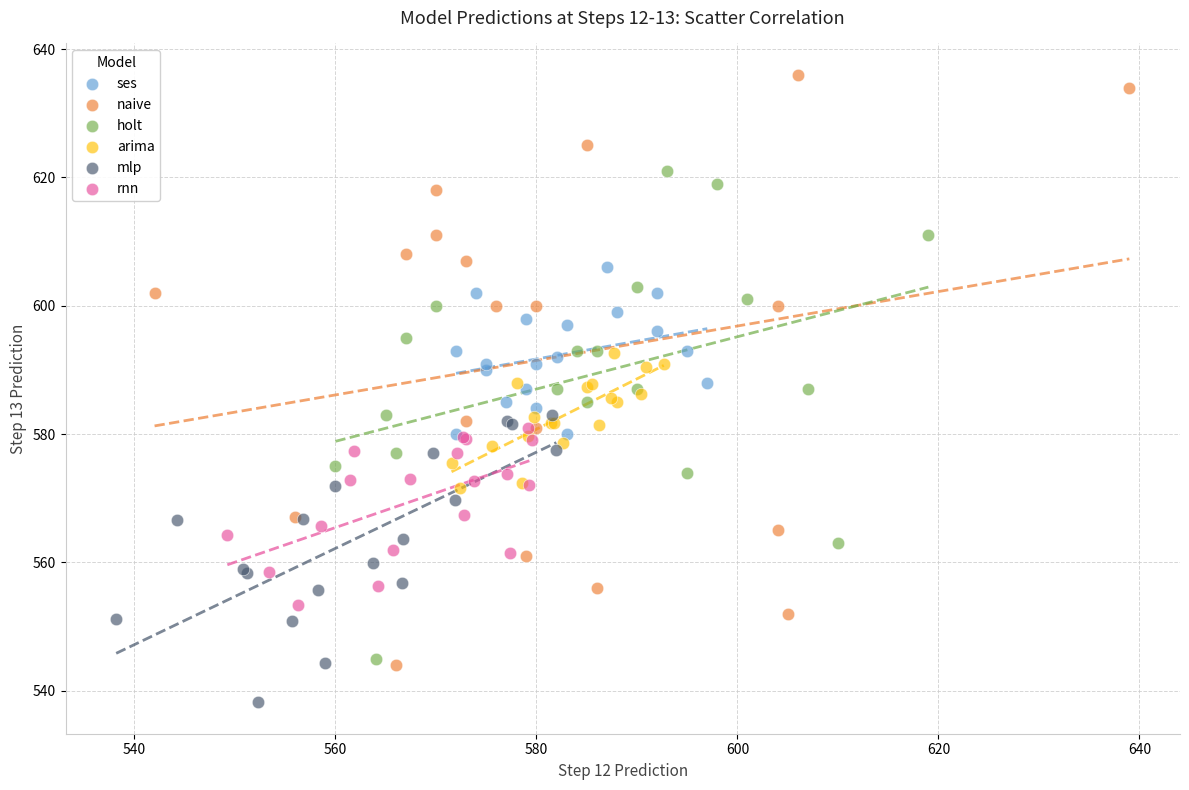

Which series contains the highest Y value?

naive